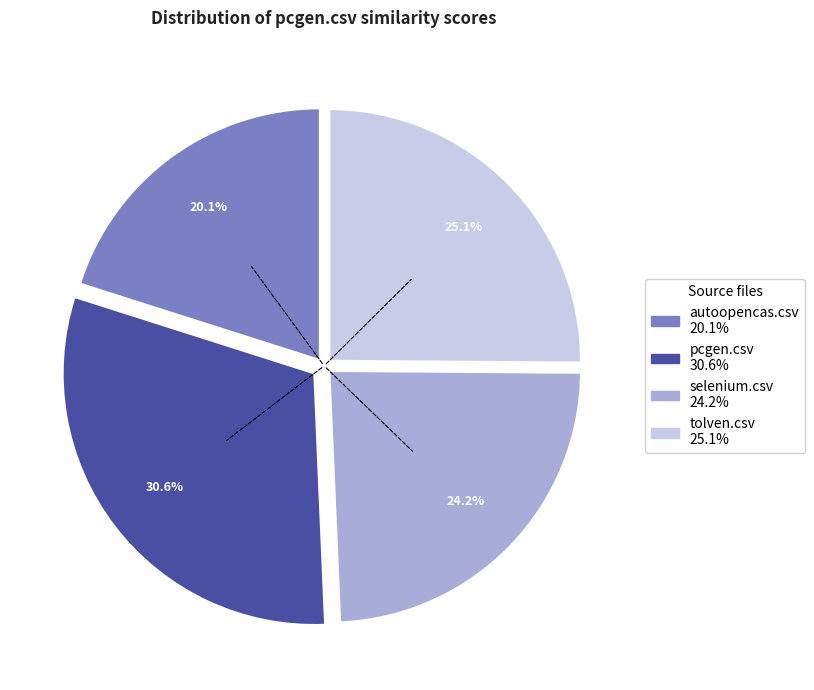

Between autoopencas.csv and tolven.csv, which is larger?

tolven.csv